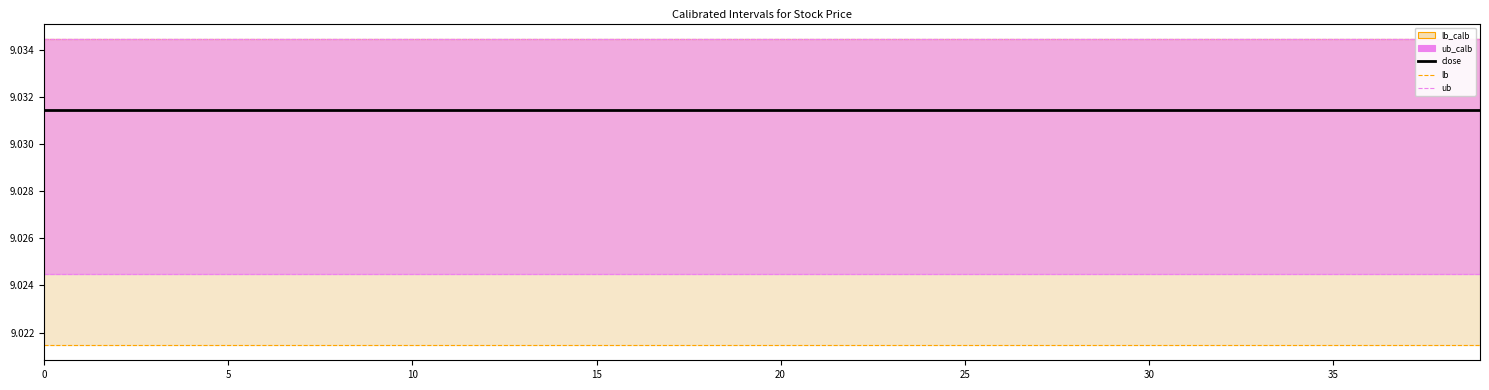

What is the sum of all lb values?

360.9